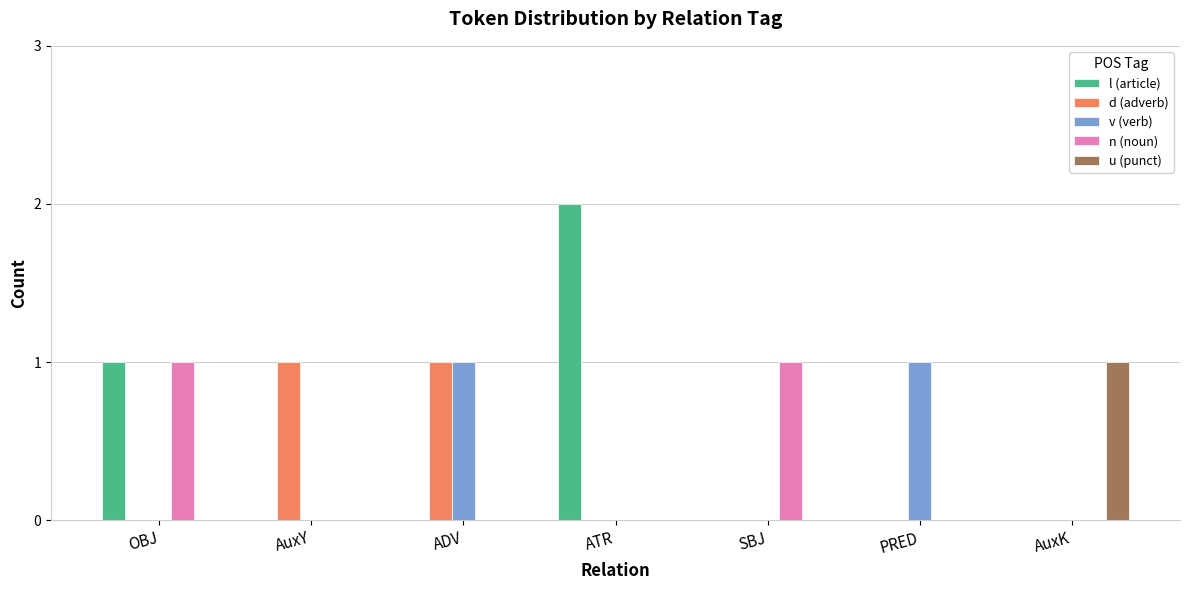

What are all the series names shown in the legend?

l (article), d (adverb), v (verb), n (noun), u (punct)